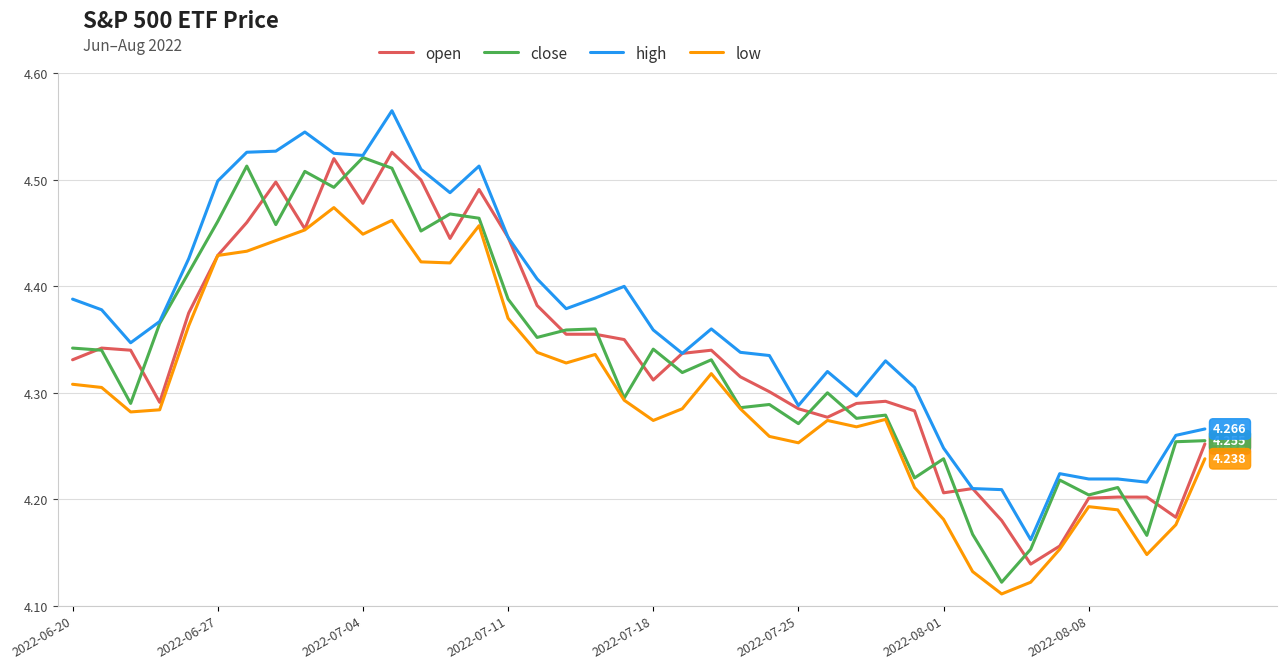

Which series has the largest total across all categories?

high